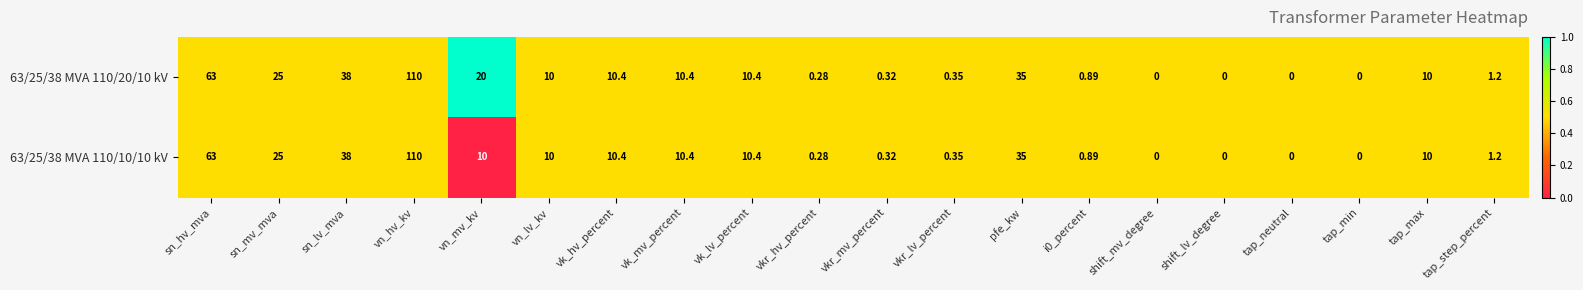

What is the total value across all series at vn_mv_kv?

30.0